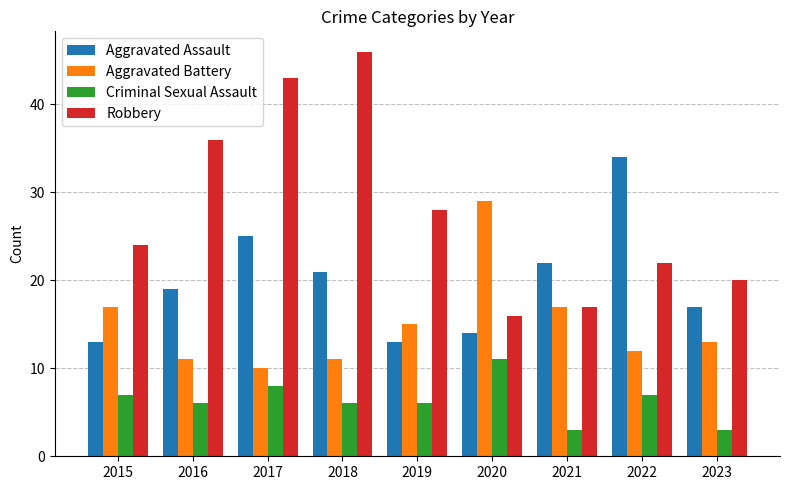

Which category has the highest value across all series?

2018